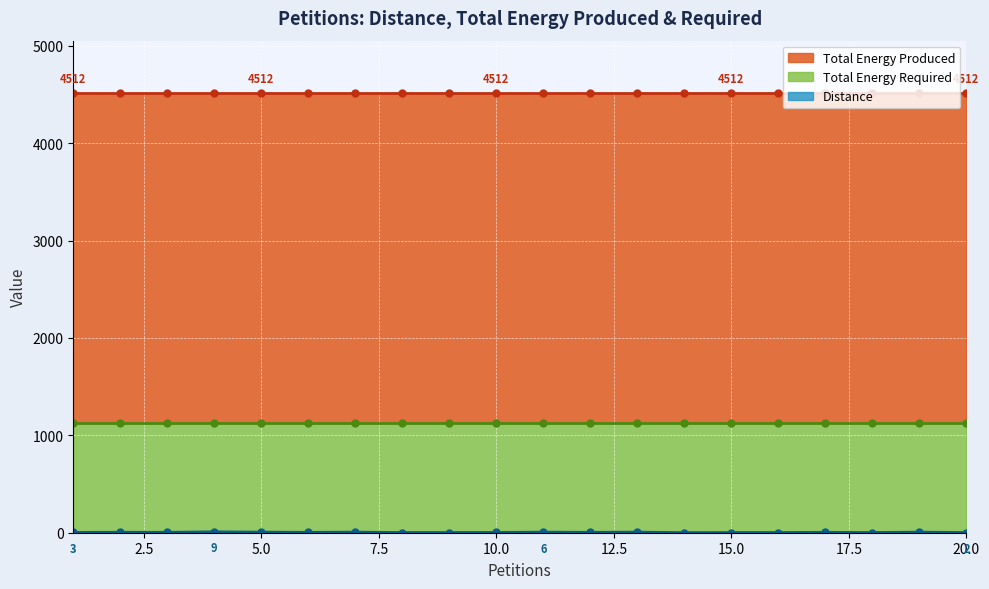

Which series has the largest total across all categories?

Total Energy Produced